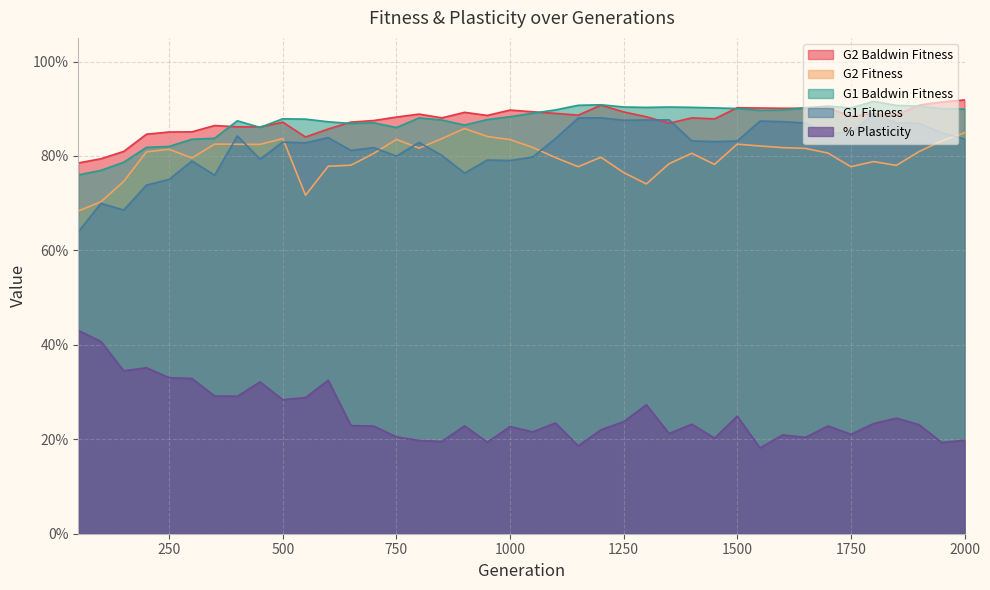

Rank the categories by G2 Fitness value from highest to lowest.

900.0, 2000.0, 950.0, 500.0, 850.0, 750.0, 1000.0, 1950.0, 350.0, 1500.0, 400.0, 450.0, 1550.0, 1050.0, 1600.0, 800.0, 1650.0, 250.0, 1900.0, 200.0, 1700.0, 1400.0, 700.0, 1200.0, 1100.0, 300.0, 1800.0, 1350.0, 1450.0, 650.0, 1850.0, 600.0, 1750.0, 1150.0, 1250.0, 150.0, 1300.0, 550.0, 100.0, 50.0